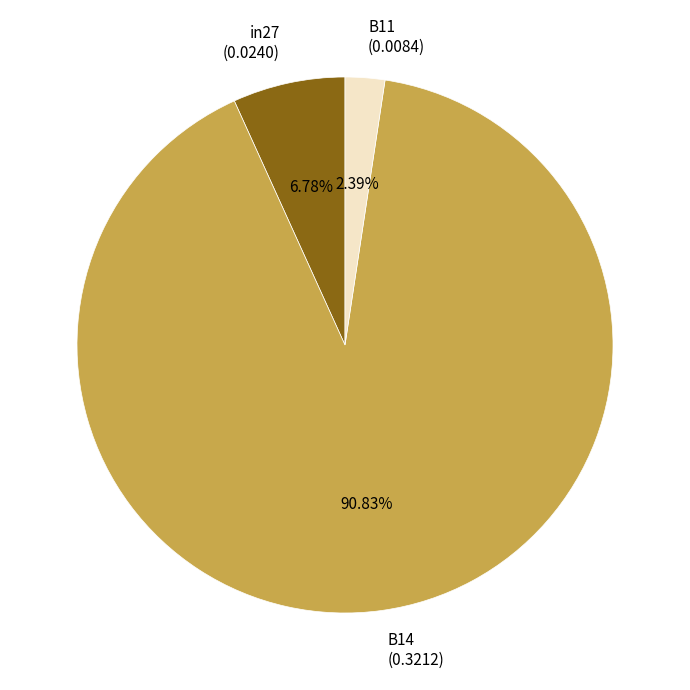

How many slices are in this pie chart?

3